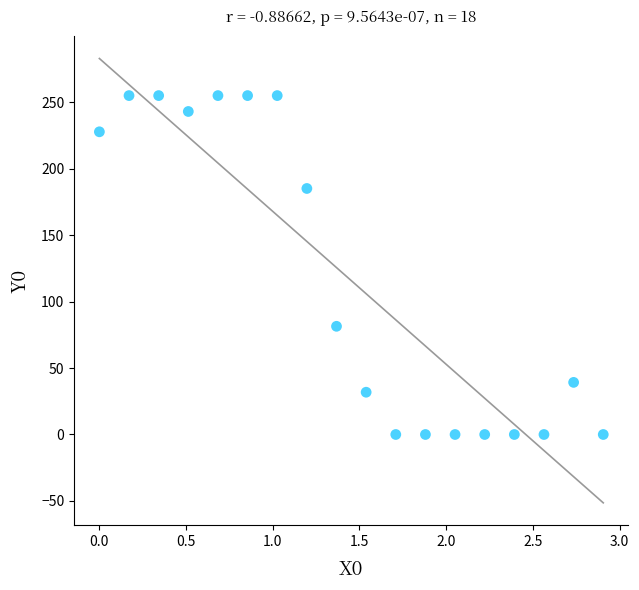

What is the range of X values (max minus min)?

2.9